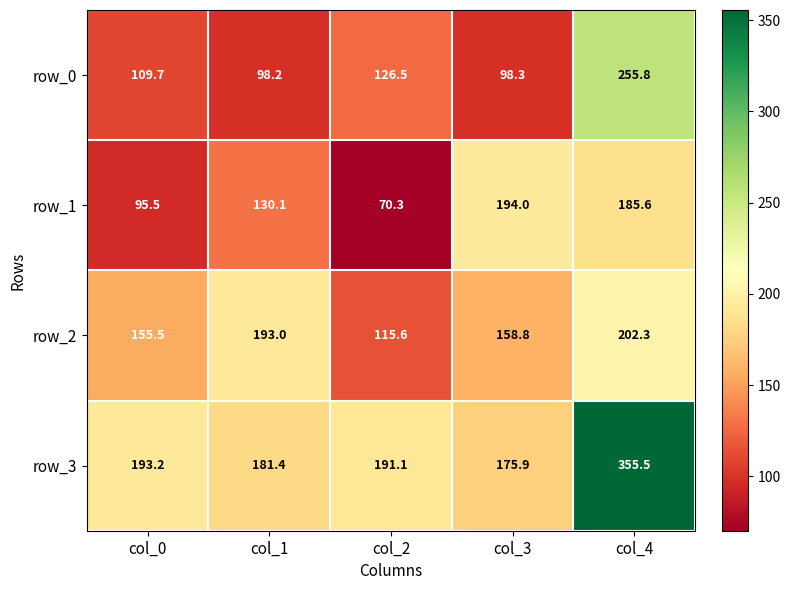

At which category is the sum across all series the highest?

col_4